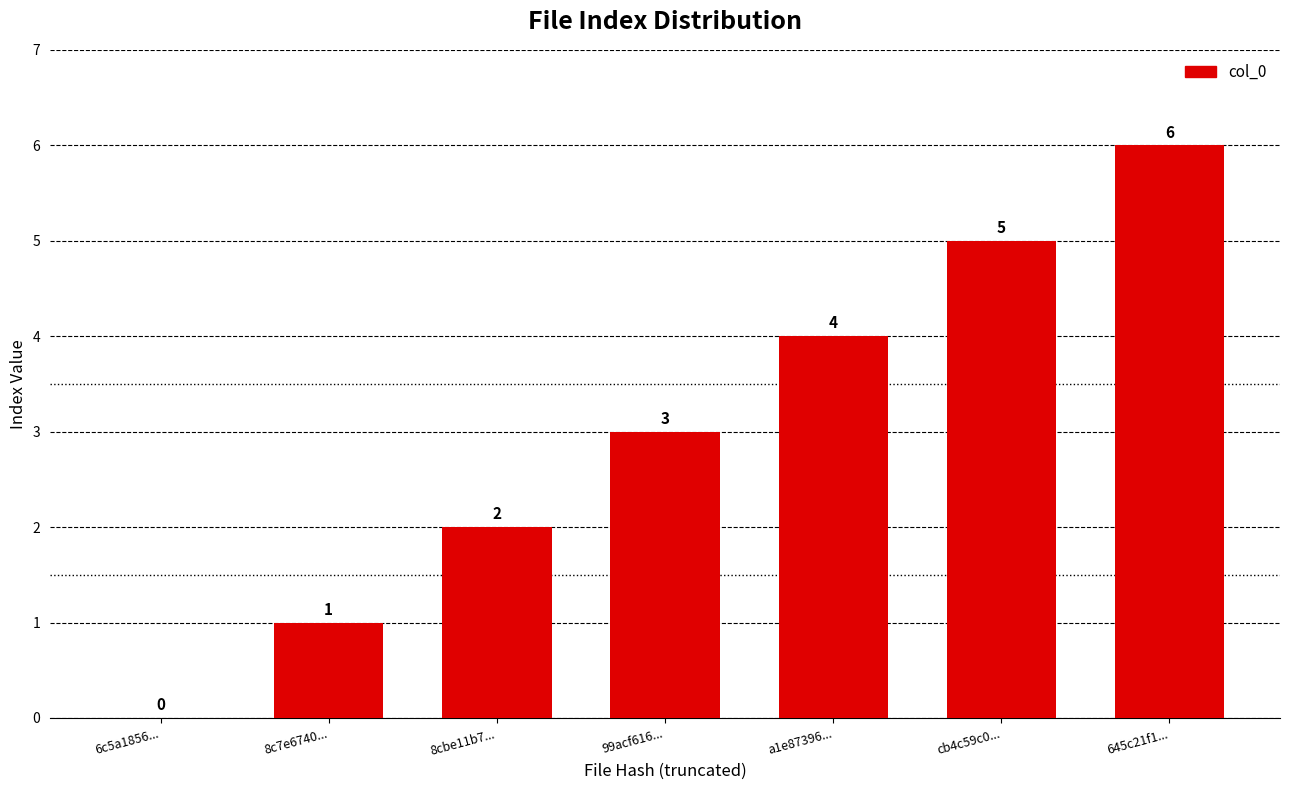

How many series are shown in this chart?

1